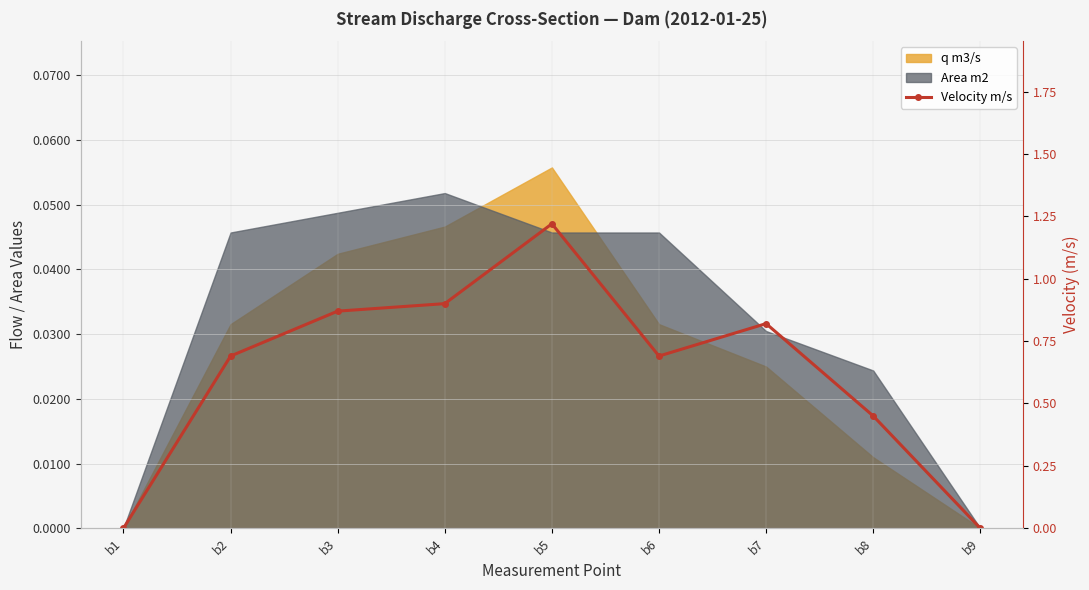

True or false: there are more than 2 points higher than both neighbors.

False